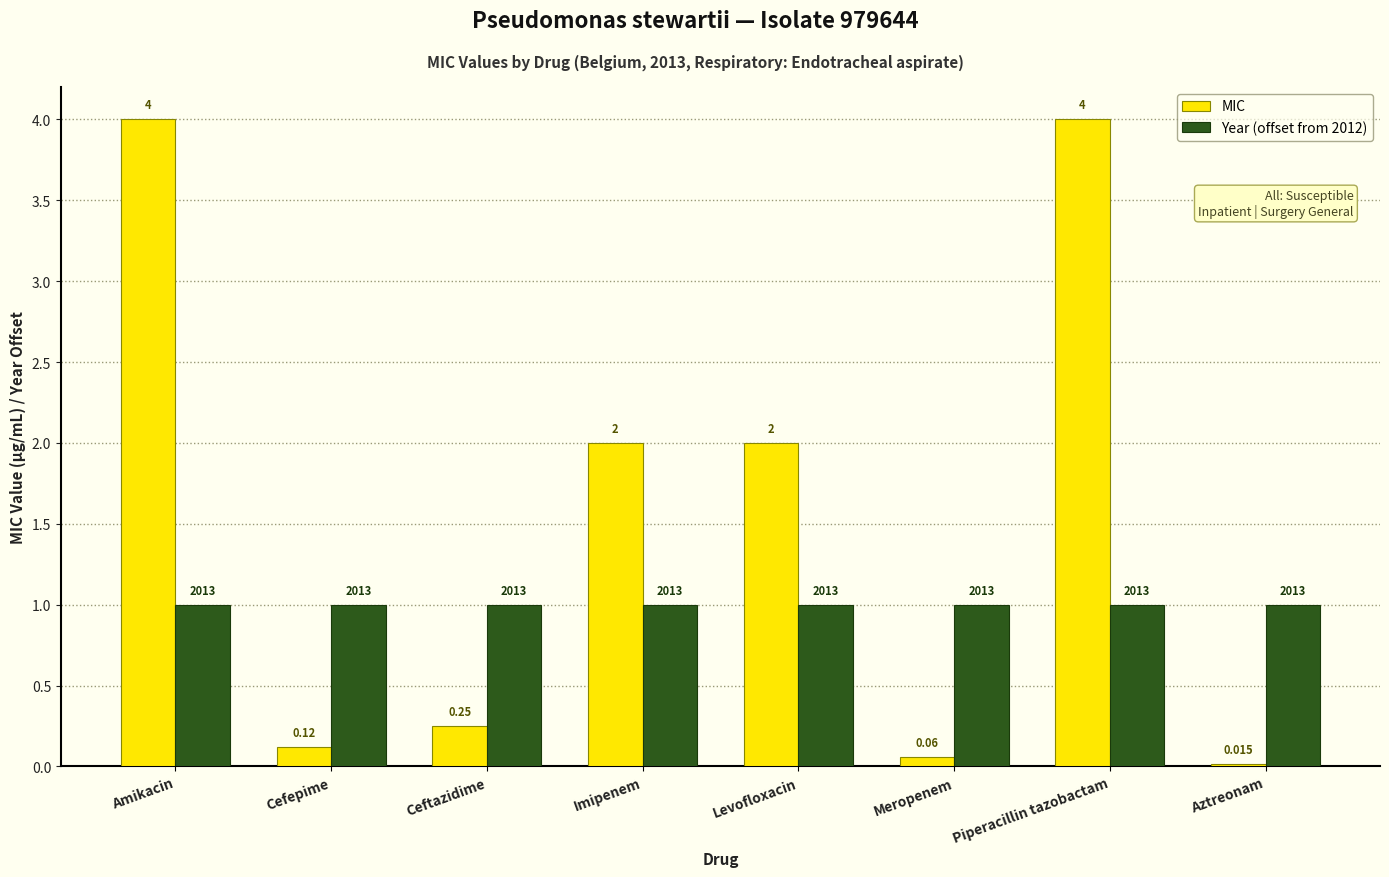

Which series has the largest total across all categories?

MIC